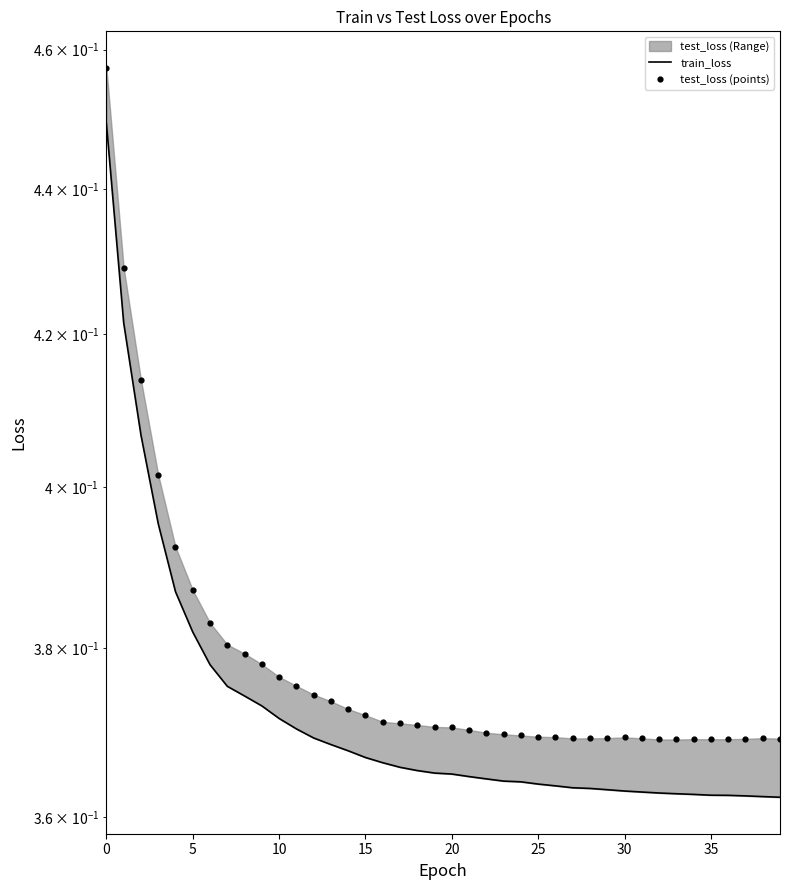

Which series reaches the minimum Y coordinate?

train_loss